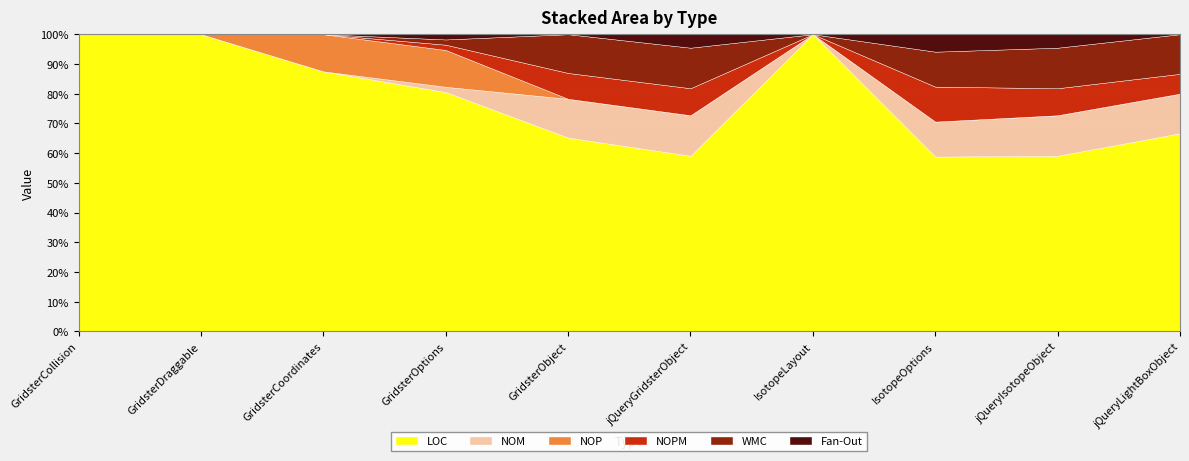

At which category does NOP reach its first local peak?

GridsterOptions